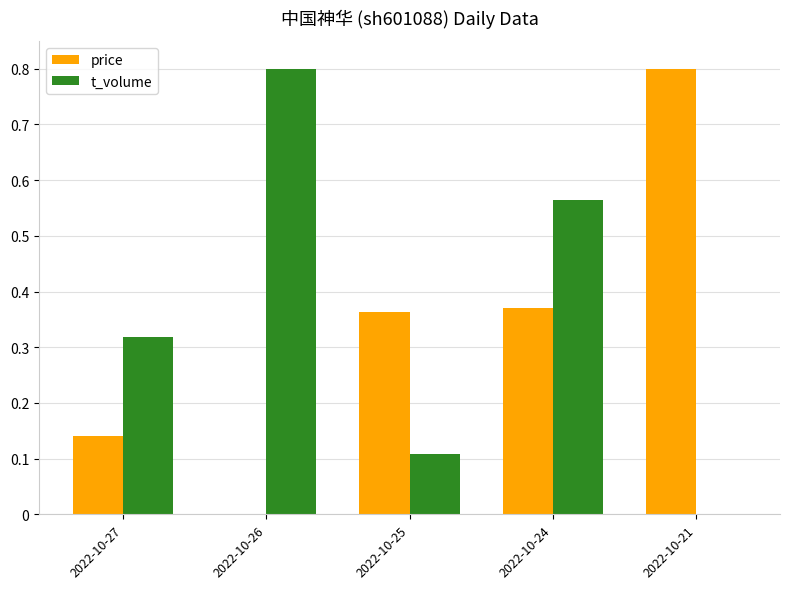

The t_volume series shows 1.0 at 2022-10-24. True or false?

False